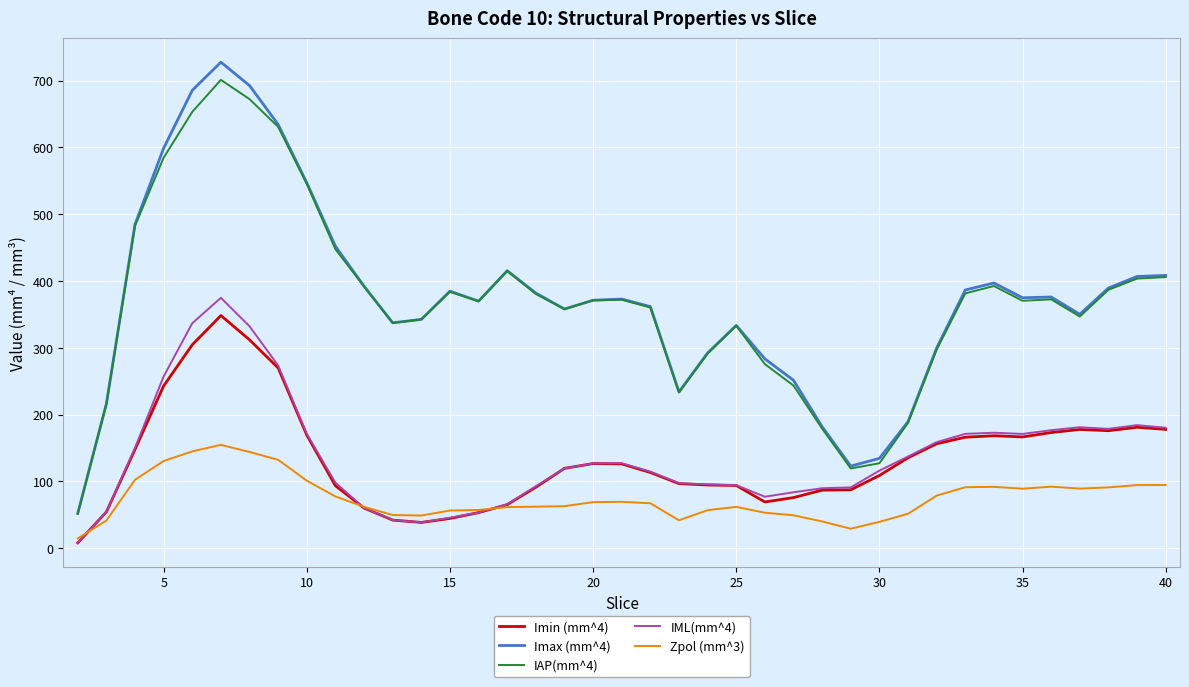

What is the maximum value for IAP(mm^4)?

701.1